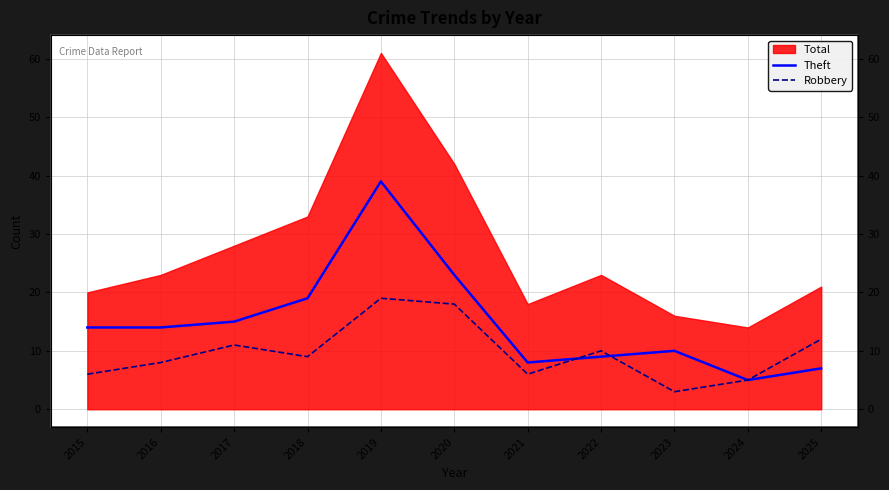

Where do Robbery and Theft first cross each other?

2021 and 2022